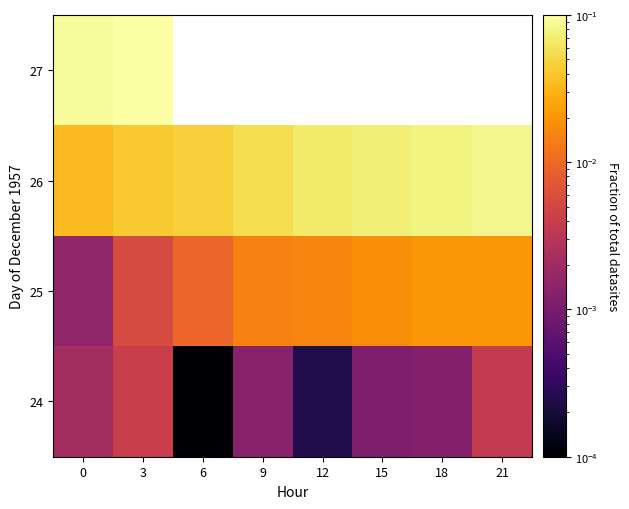

At which label does 24 reach its peak?

3